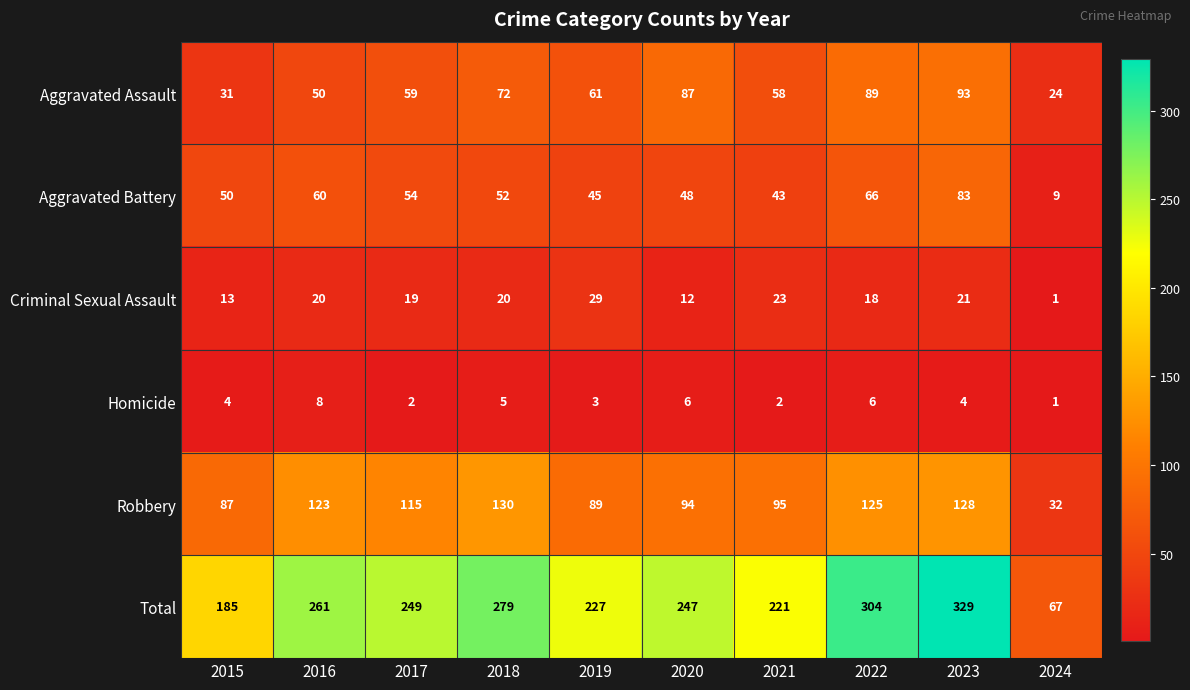

What is the minimum value shown in the chart?

1